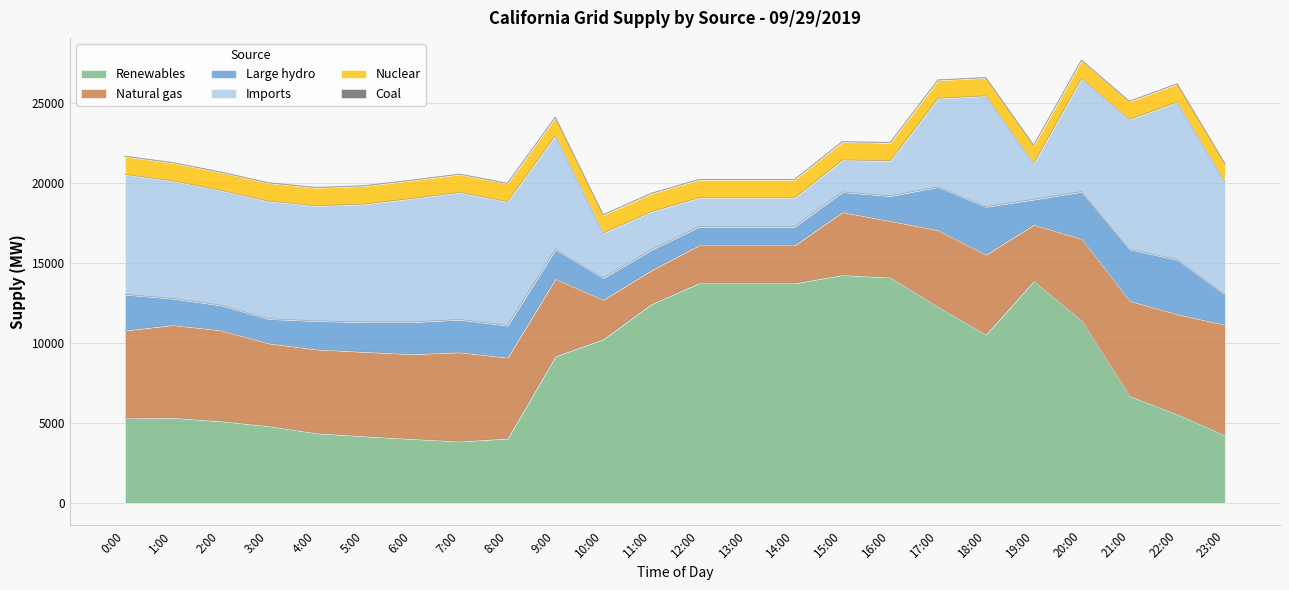

What value does the Coal series have at 4:00?

22